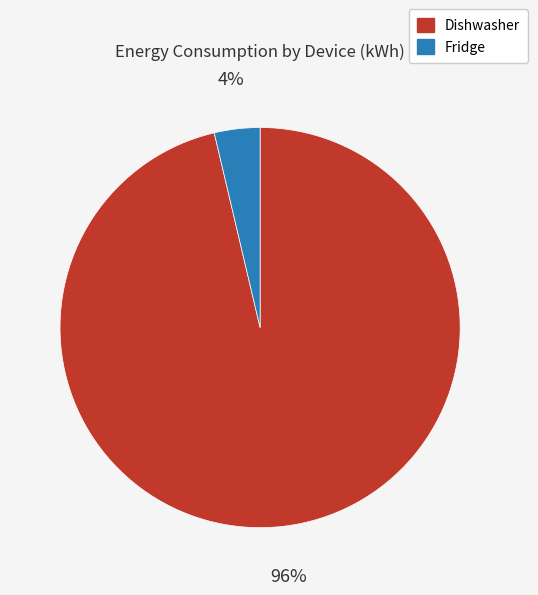

The Fridge slice represents 4% of the pie. True or false?

True